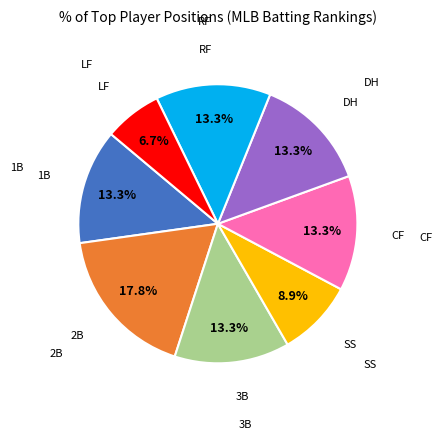

Is there a majority slice in this chart?

No